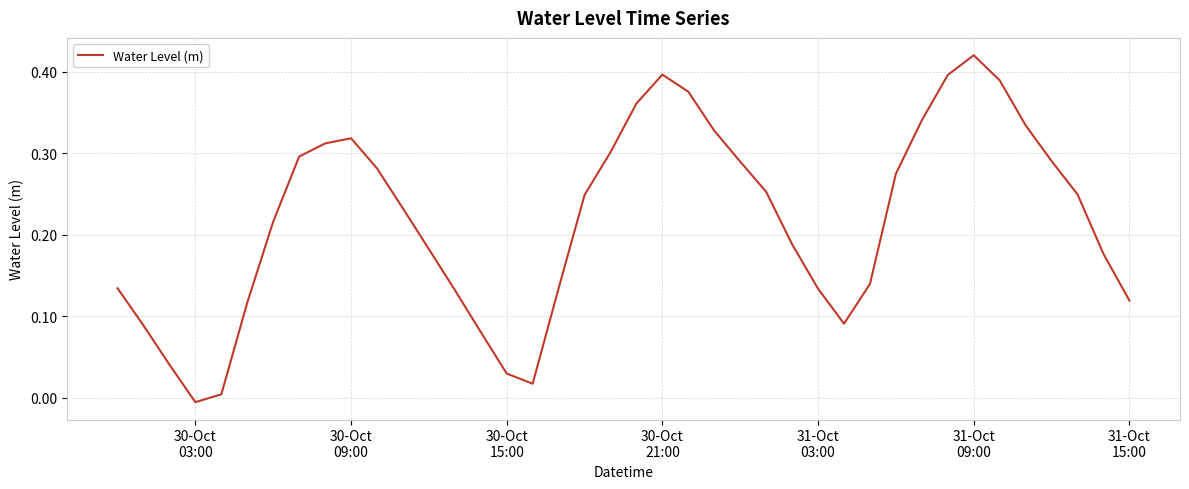

At which category does the data reach its first local peak?

30-Oct
09:00